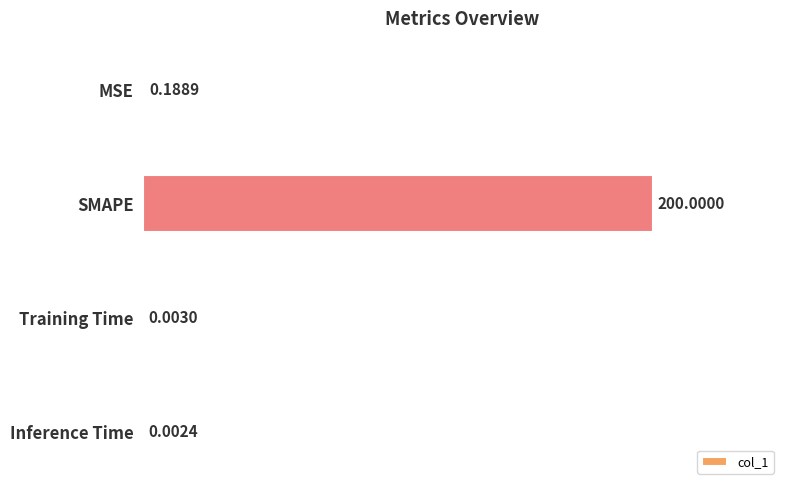

What is the change in value from MSE to SMAPE?

+199.8